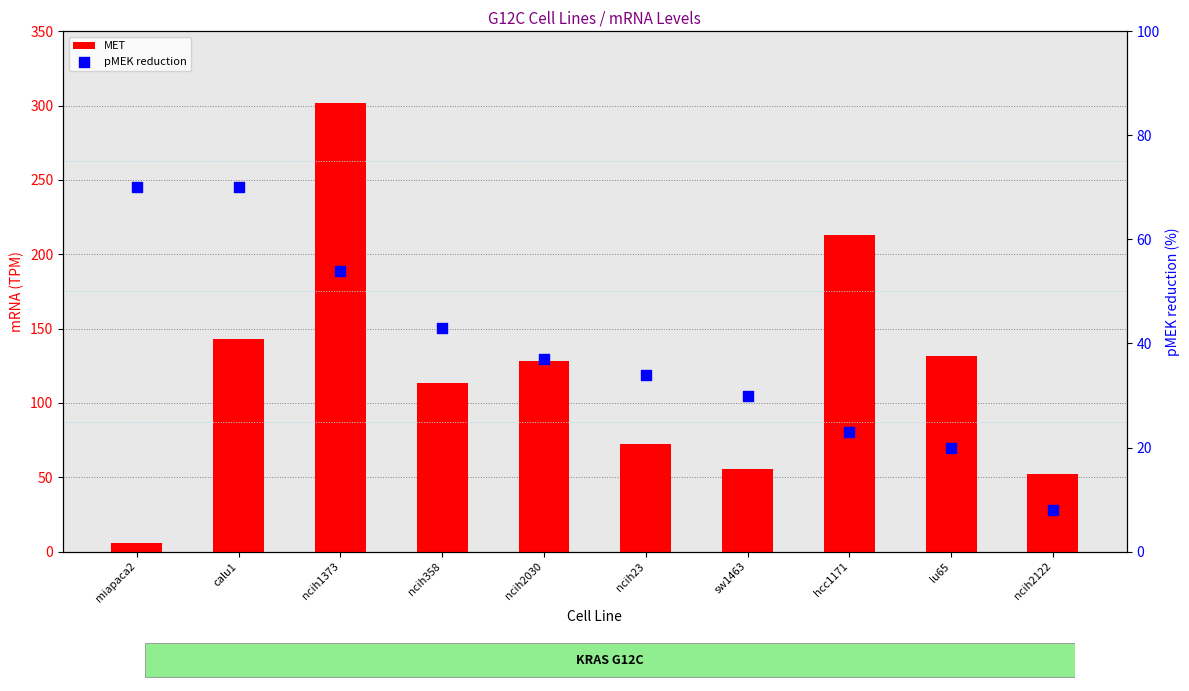

Which series has the largest total across all categories?

MET